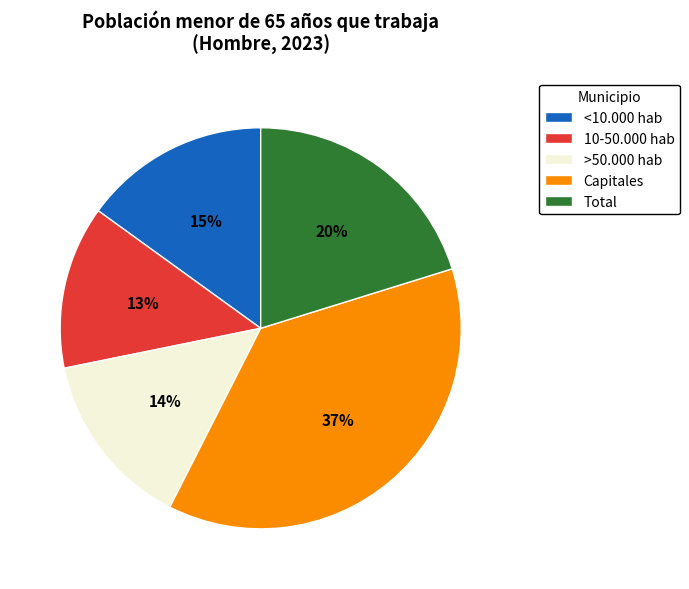

To the nearest percent, what is the difference between the largest and smallest slice percentages?

24%